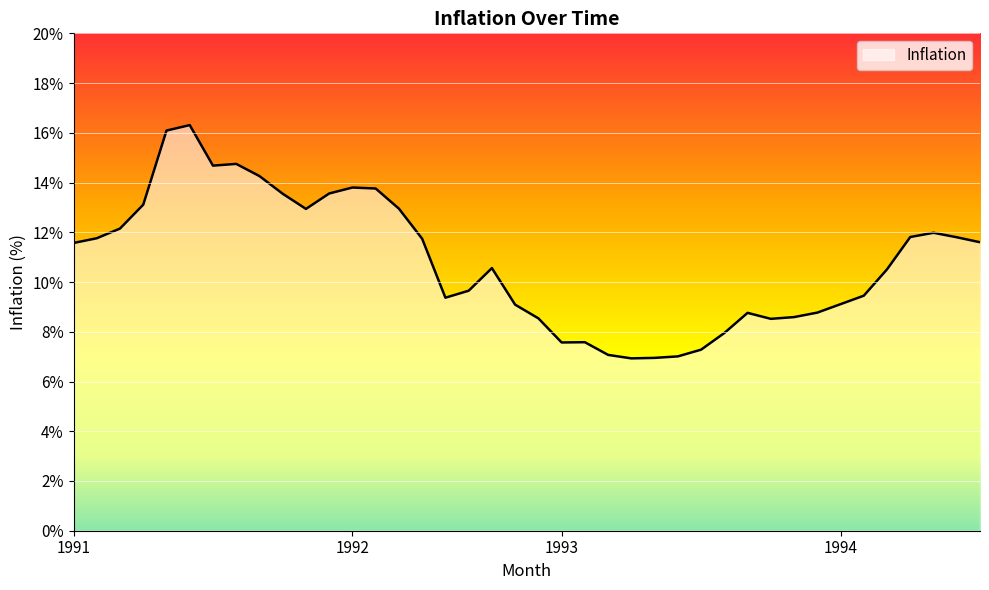

What is the minimum value shown in the chart?

6.9